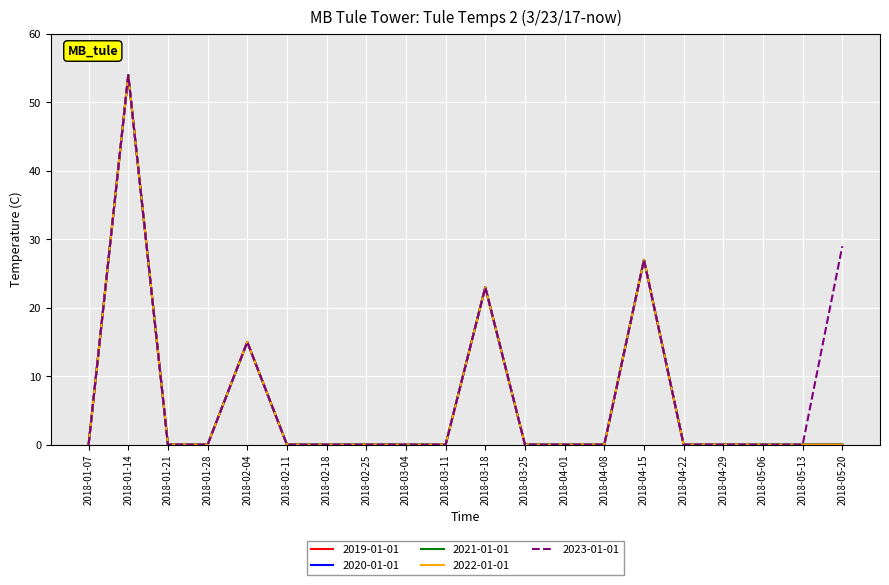

What is the greatest value displayed?

54